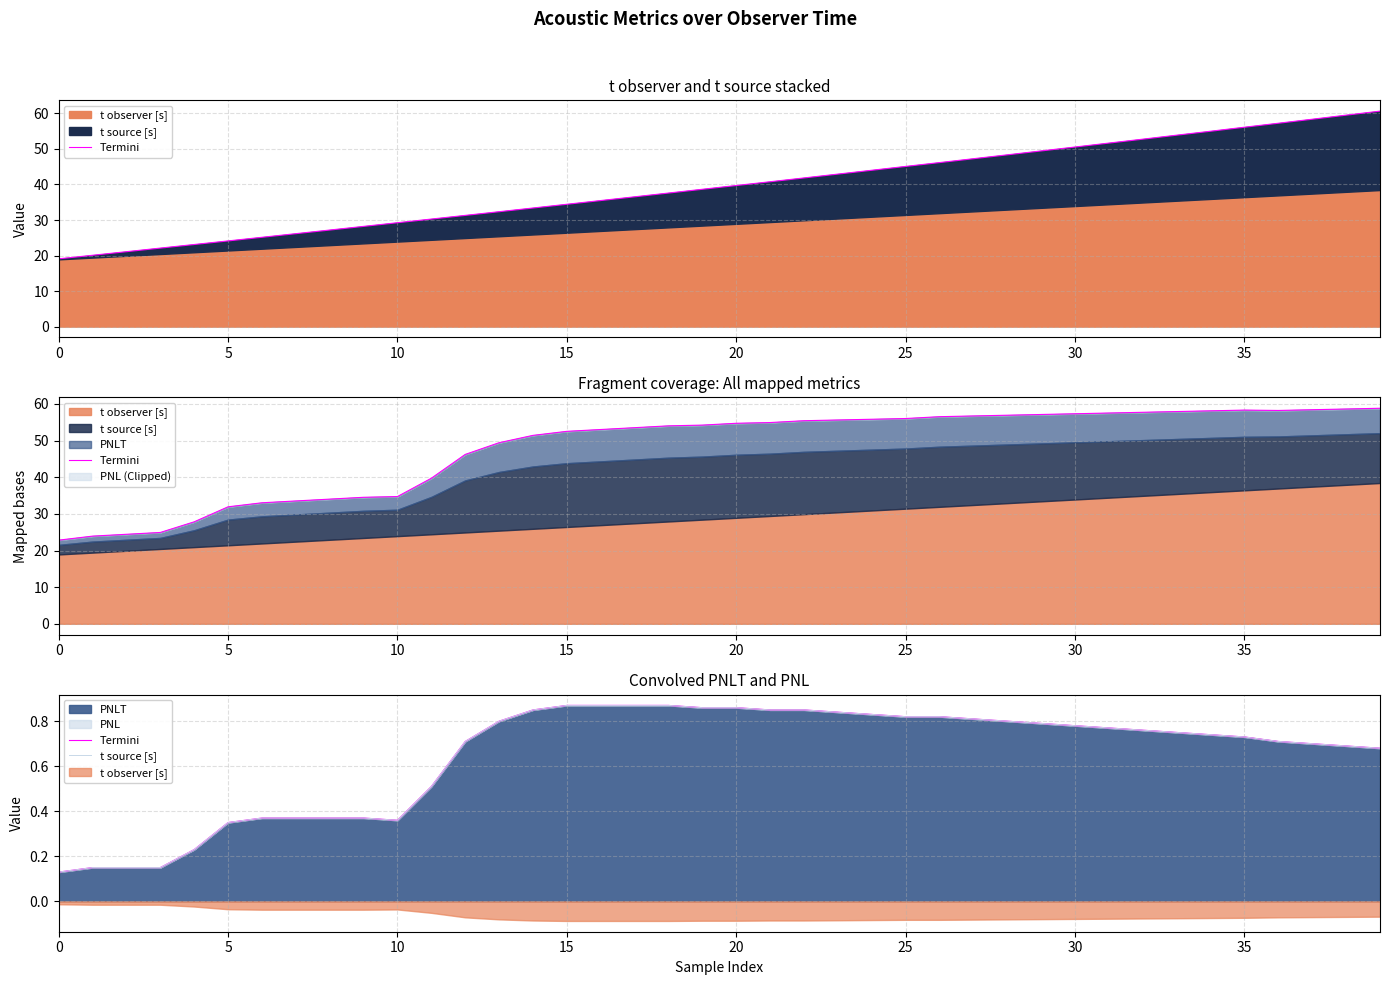

Which series has the largest total across all categories?

Termini